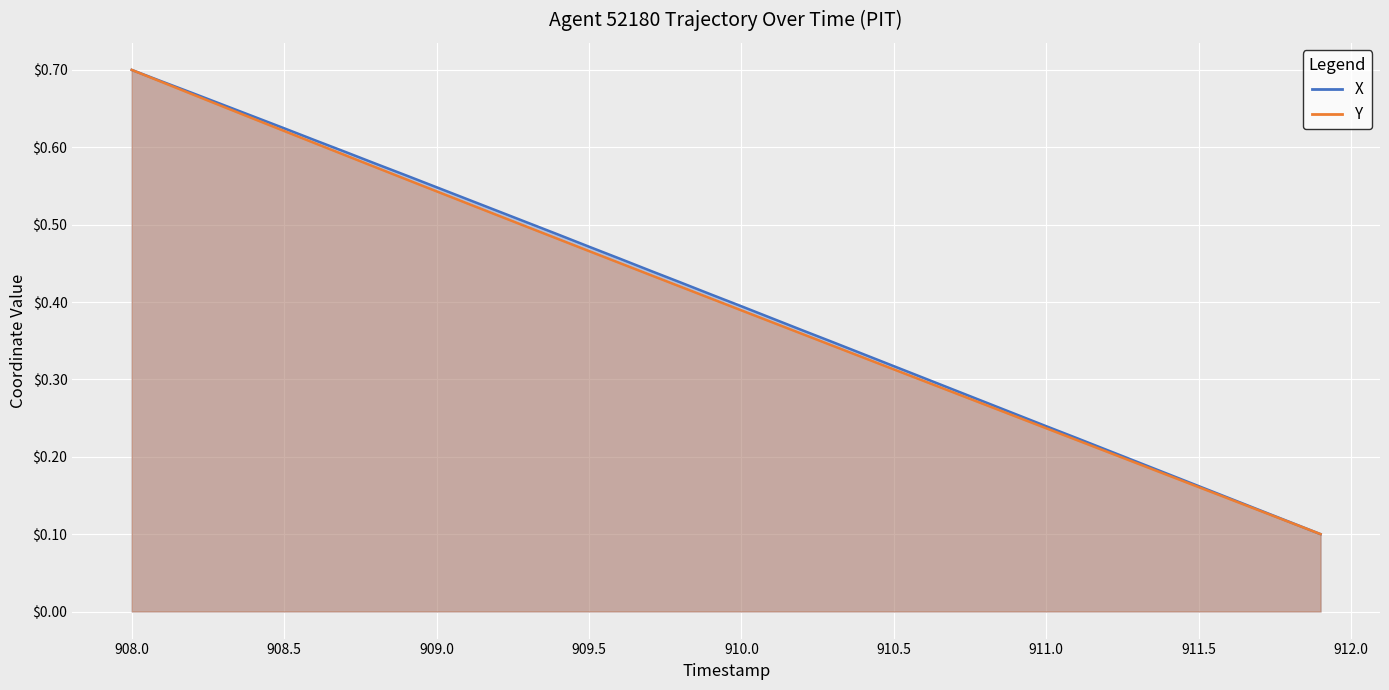

True or false: Y and X cross at least once.

False